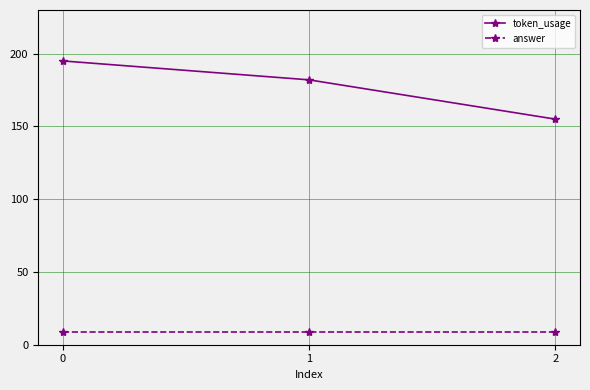

What is the average value of the token_usage series?

177